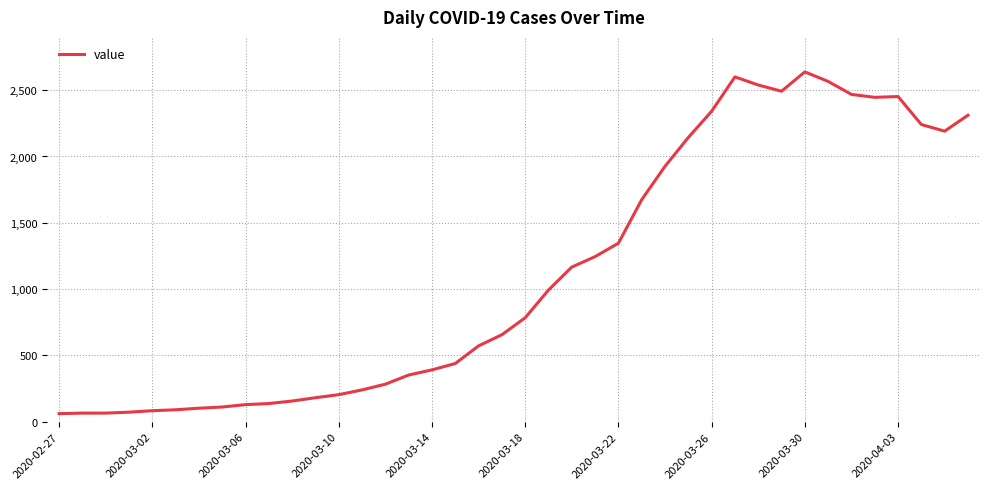

What is the maximum value shown in the chart?

2638